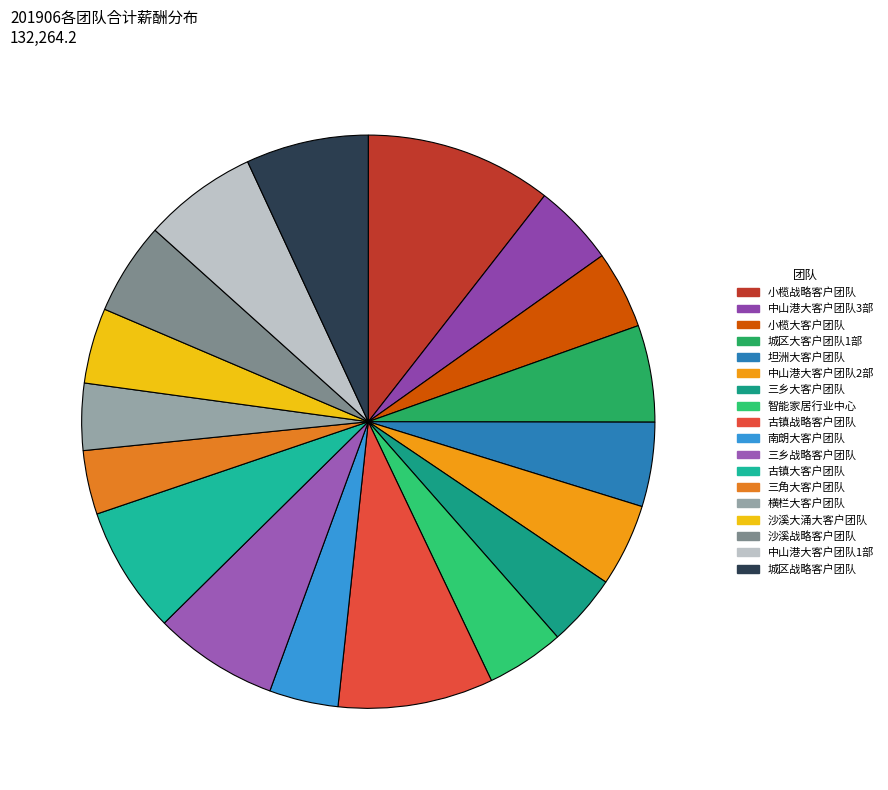

To the nearest percent, what is the difference between the 小榄大客户团队 and 城区战略客户团队 slice percentages?

3%